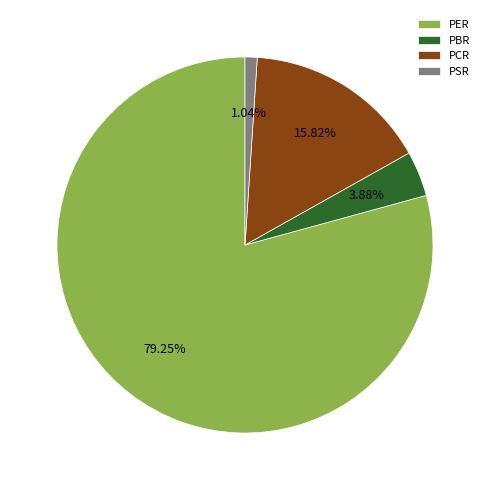

To the nearest percent, what percentage of the pie is PSR?

1%